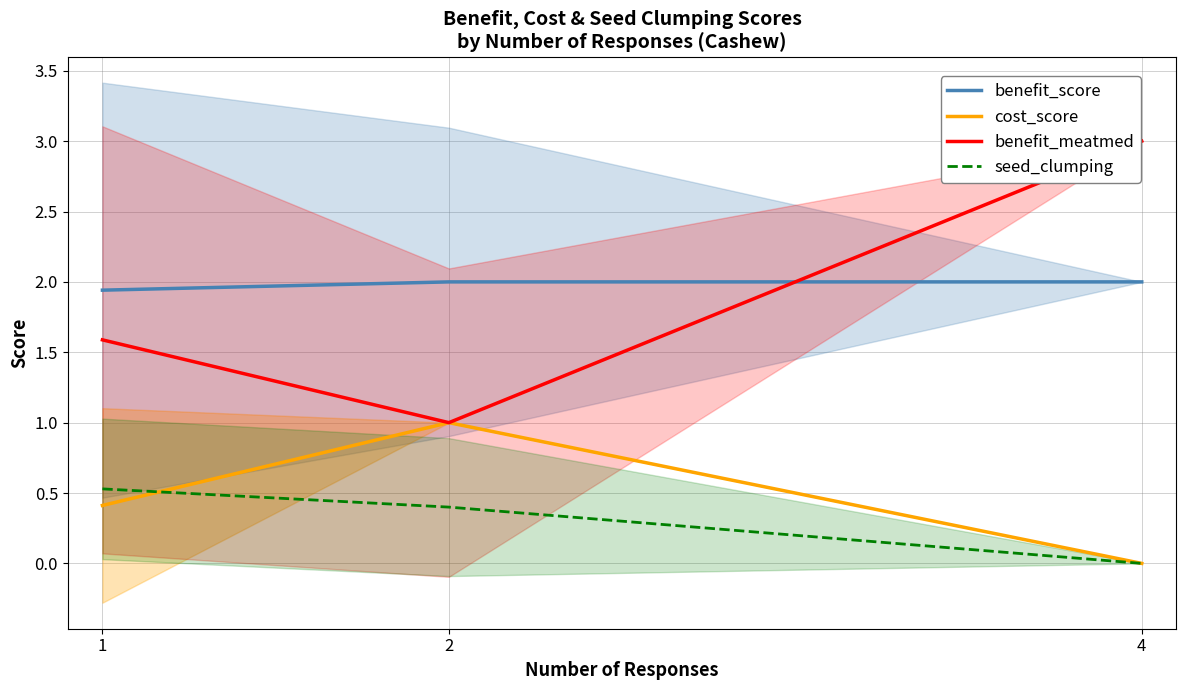

Which category has the lowest value in the benefit_score series?

1